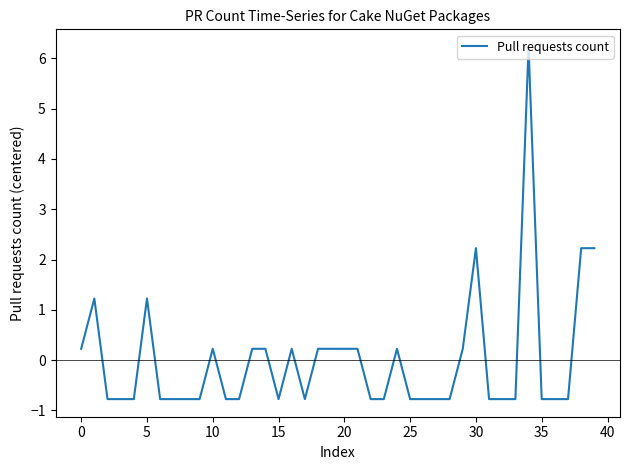

How many series are shown in this chart?

1